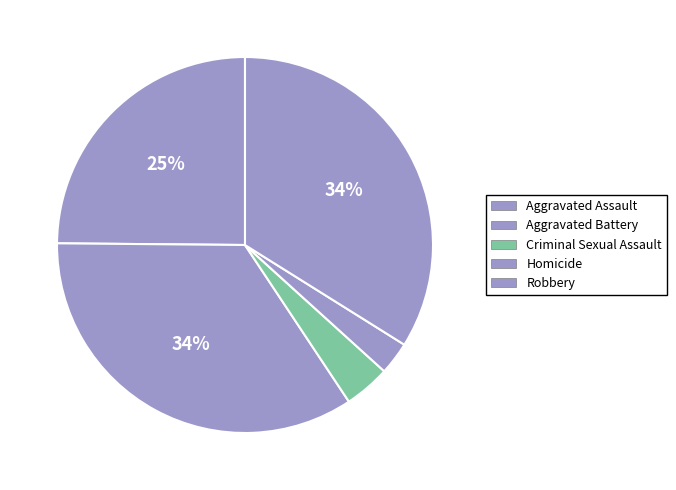

Is the sum of Aggravated Assault and Criminal Sexual Assault greater than half?

No